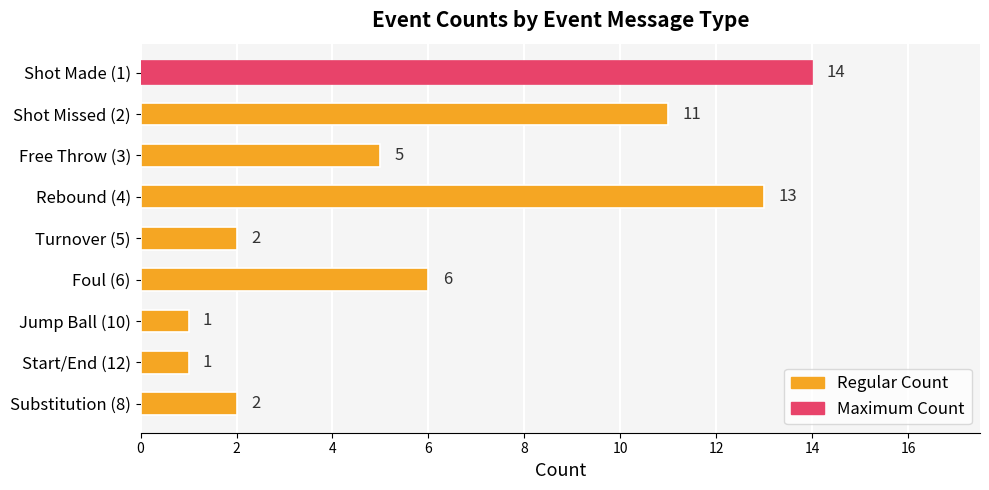

Reading bottom to top, transcribe all the data shown in this chart.

Substitution (8)=2	Start/End (12)=1	Jump Ball (10)=1	Foul (6)=6	Turnover (5)=2	Rebound (4)=13	Free Throw (3)=5	Shot Missed (2)=11	Shot Made (1)=14